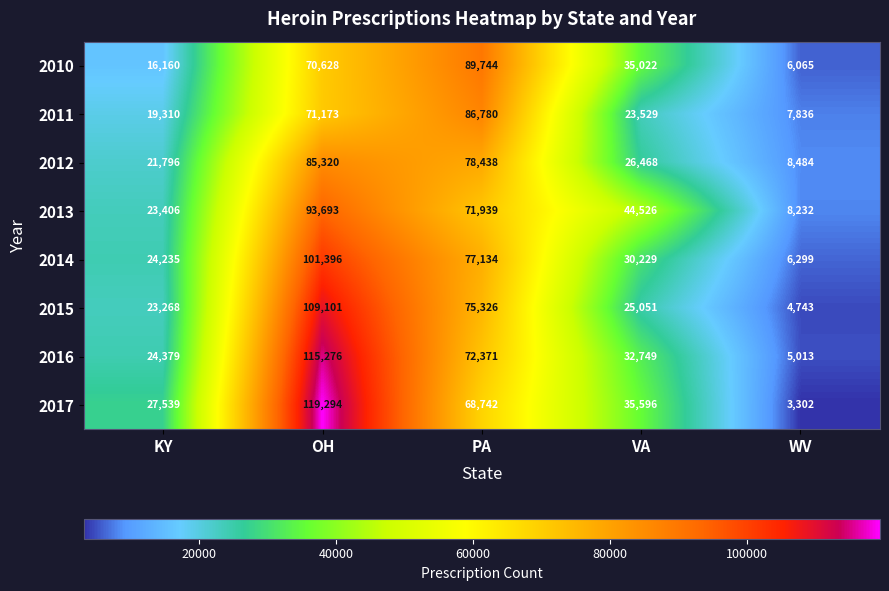

Which label corresponds to the smallest value in the chart?

WV